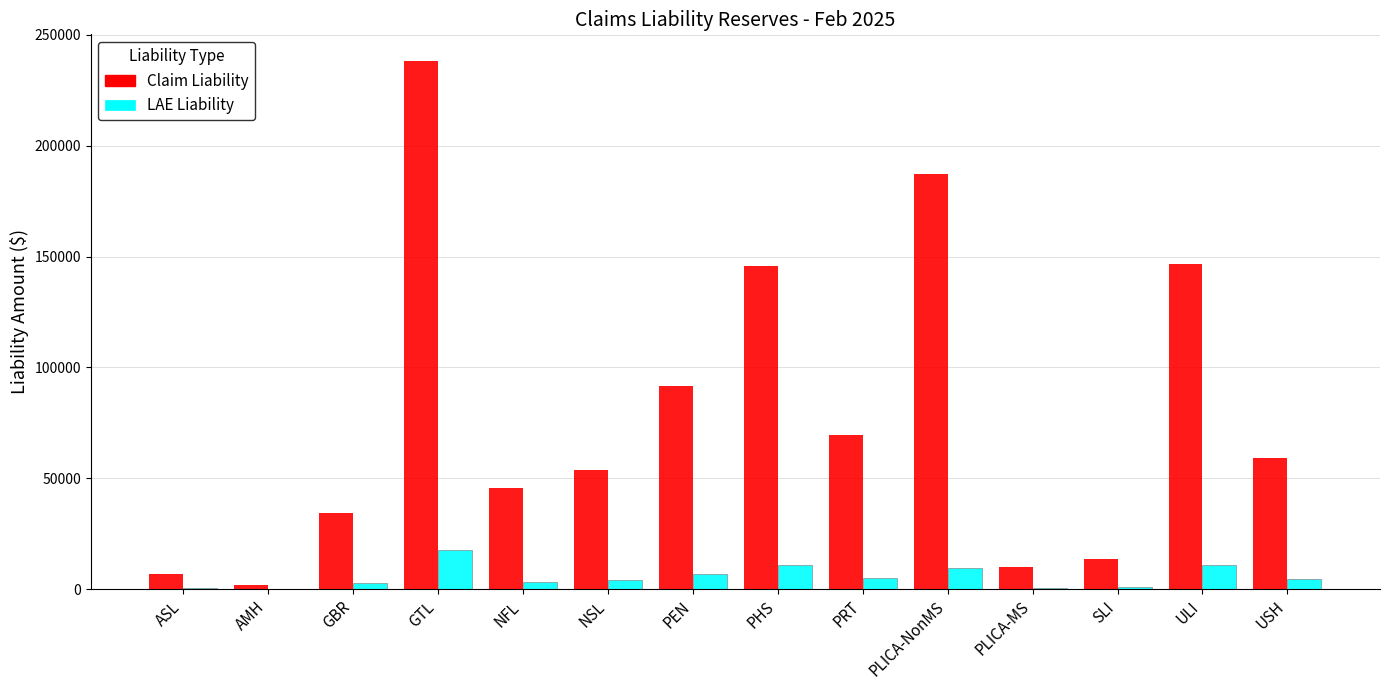

The value of Claim Liability at GTL is 238347.6. True or false?

True